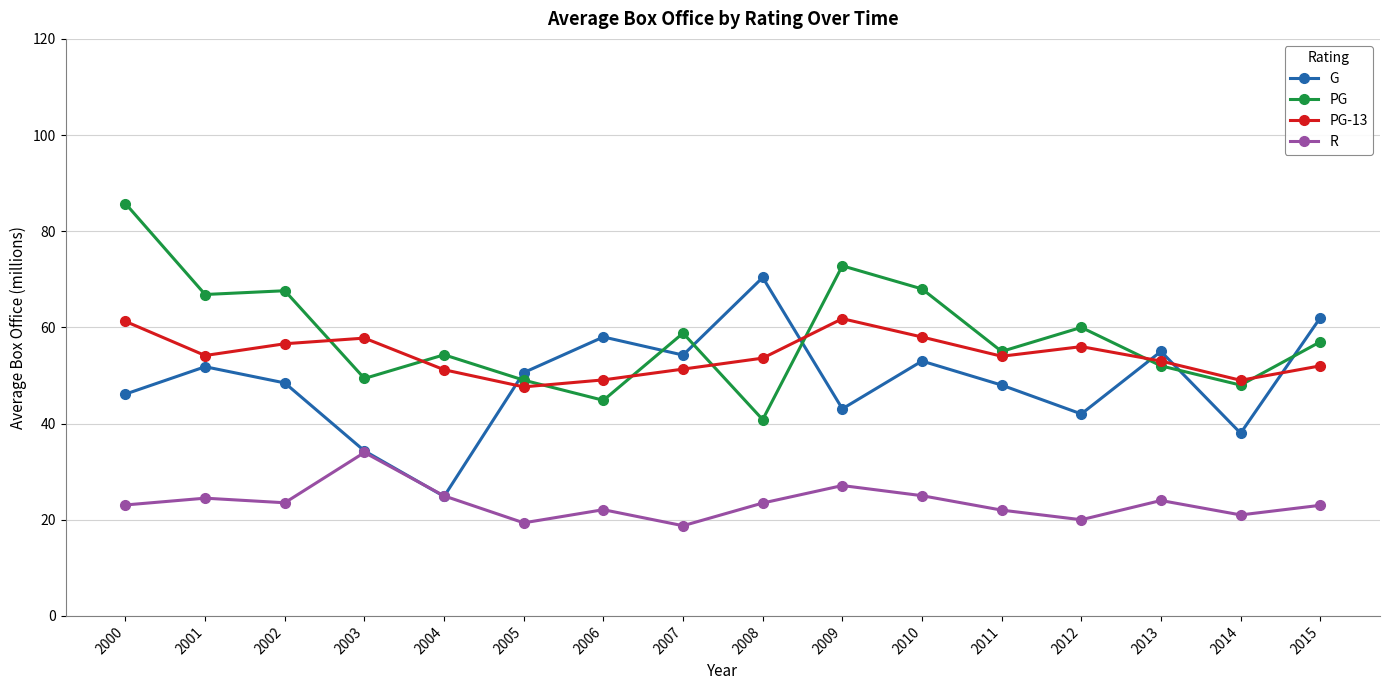

How many series are shown in this chart?

4